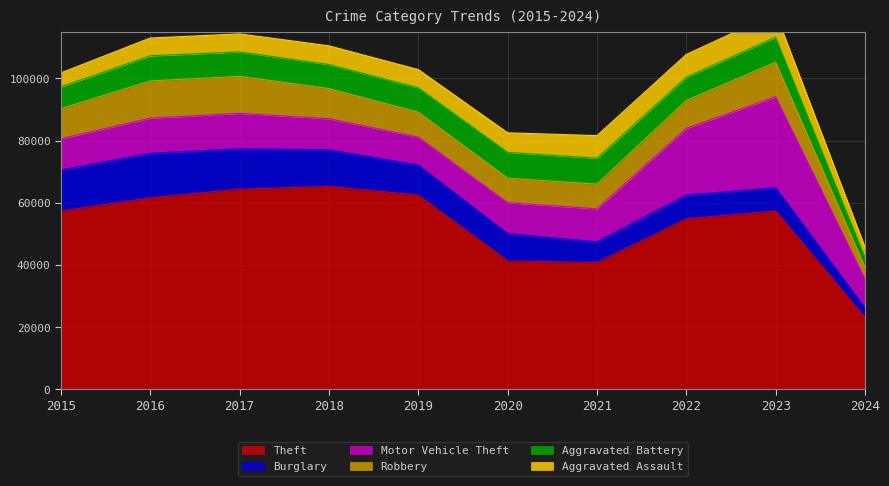

What is the value of the Motor Vehicle Theft point at the 4th from the left?

9985